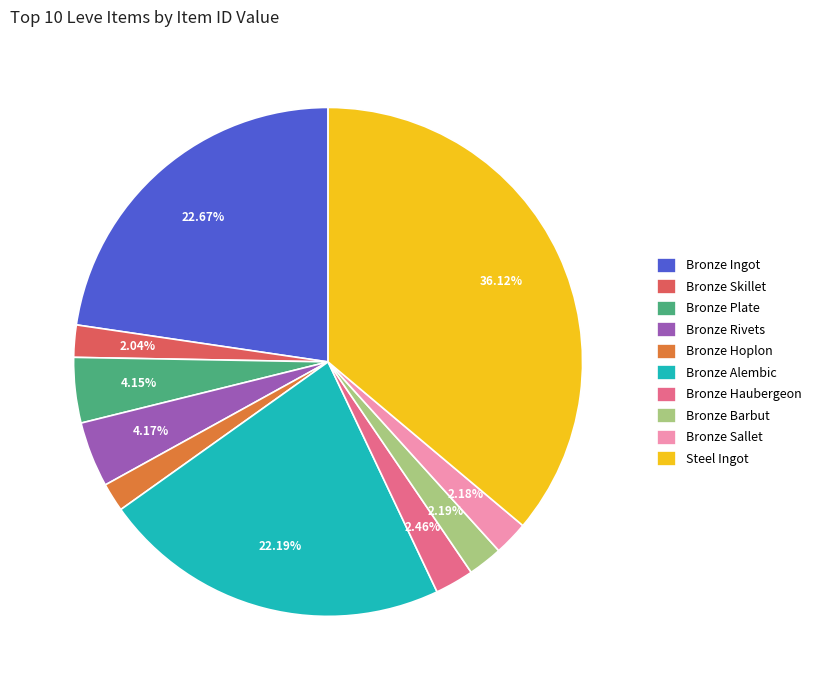

Is Bronze Plate the majority of the pie?

No